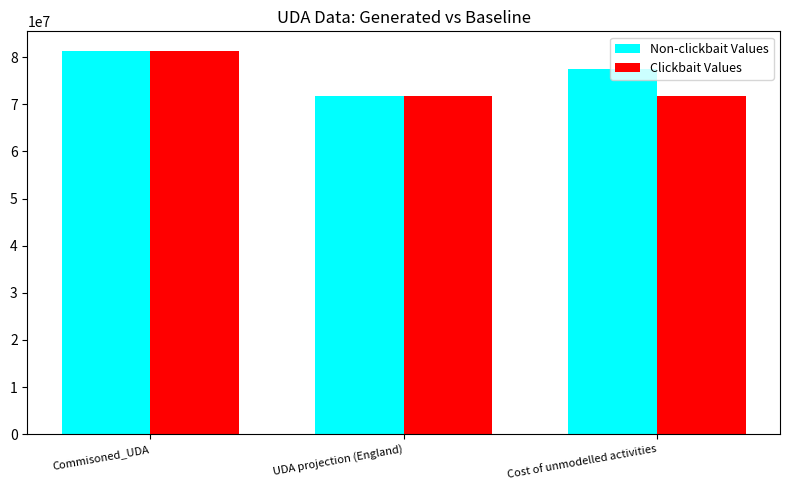

The value of Clickbait Values at Cost of unmodelled activities is 112680234.8. True or false?

False